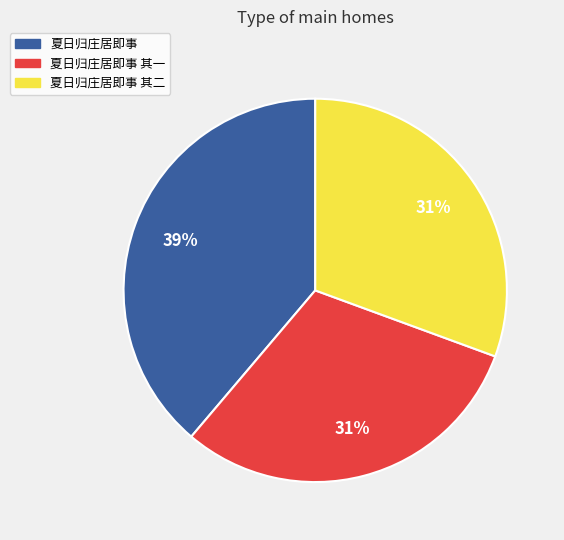

The 夏日归庄居即事 slice represents 51% of the pie. True or false?

False